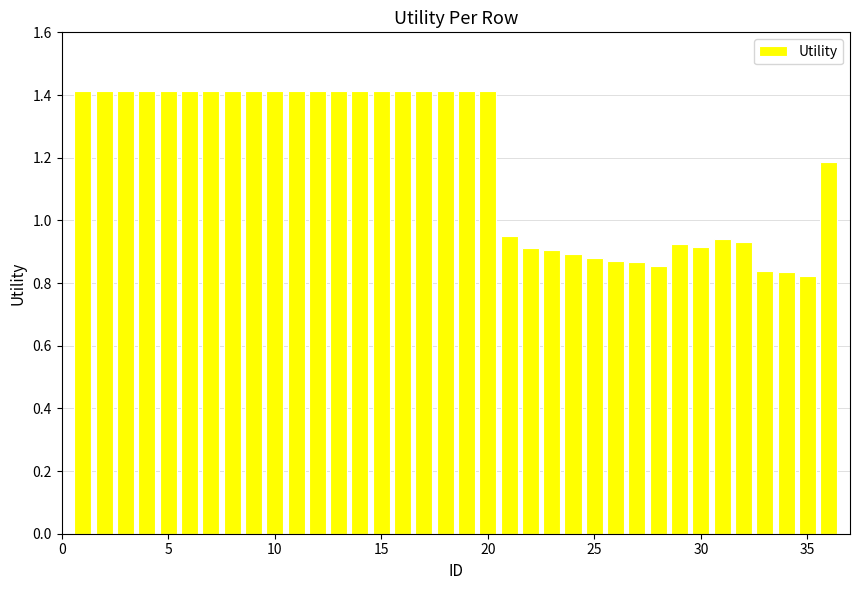

What is the maximum value shown in the chart?

1.4